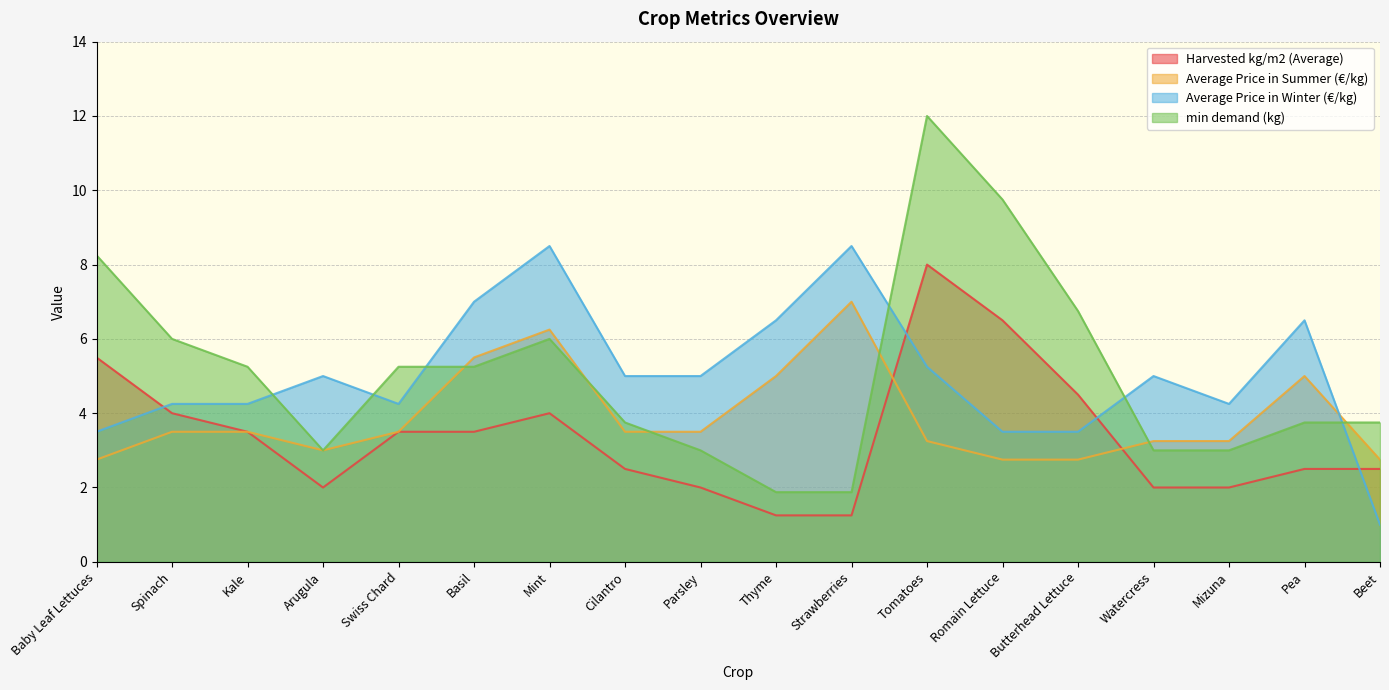

How many interior local valleys does the Harvested kg/m2 (Average) series have?

1